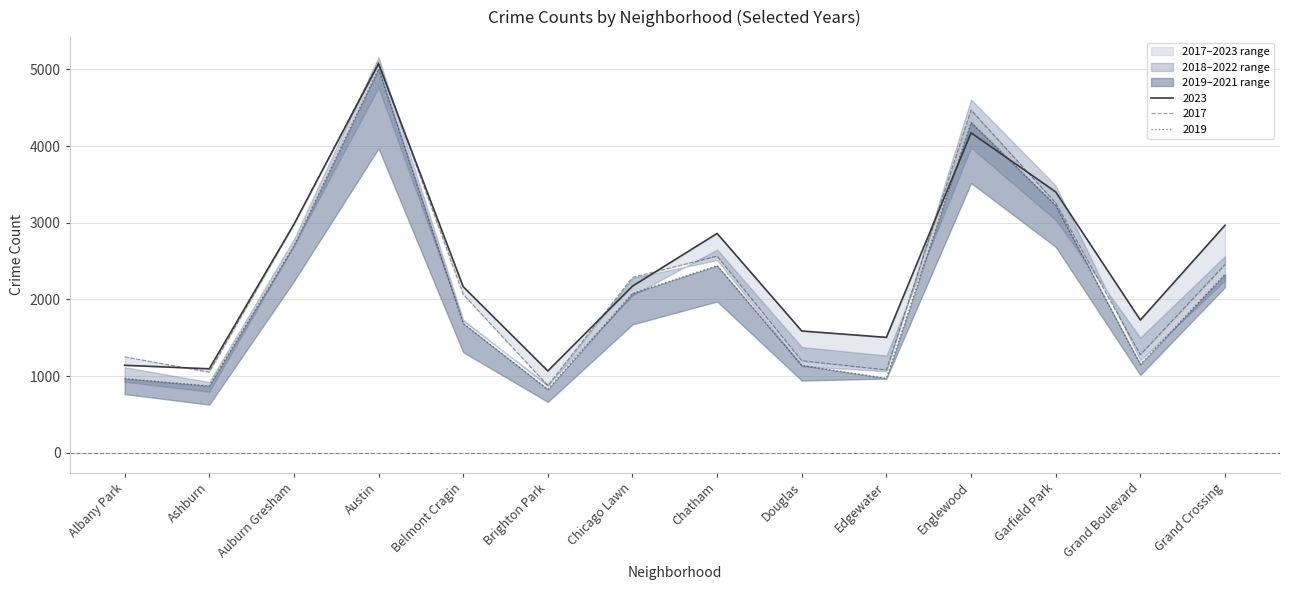

What is the value of the 2017 point at the 4th from the left?

5096